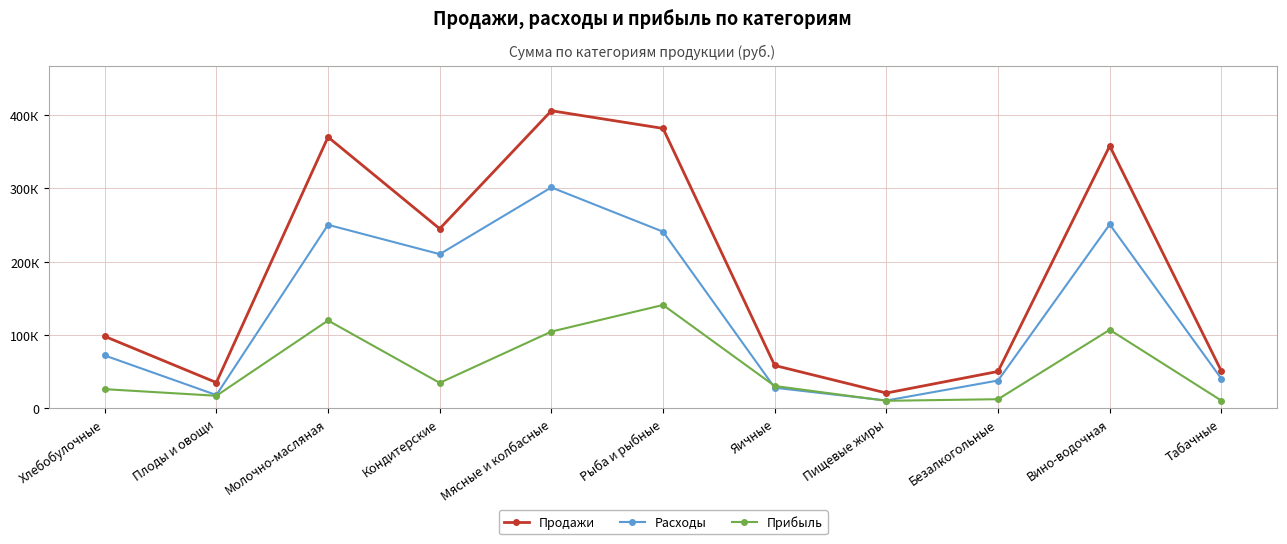

What is the average value of the Расходы series?

132739